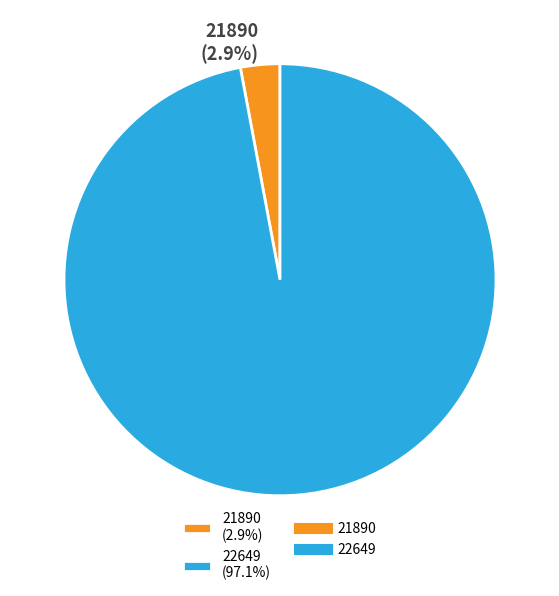

Is there any slice that represents more than half of the pie?

Yes